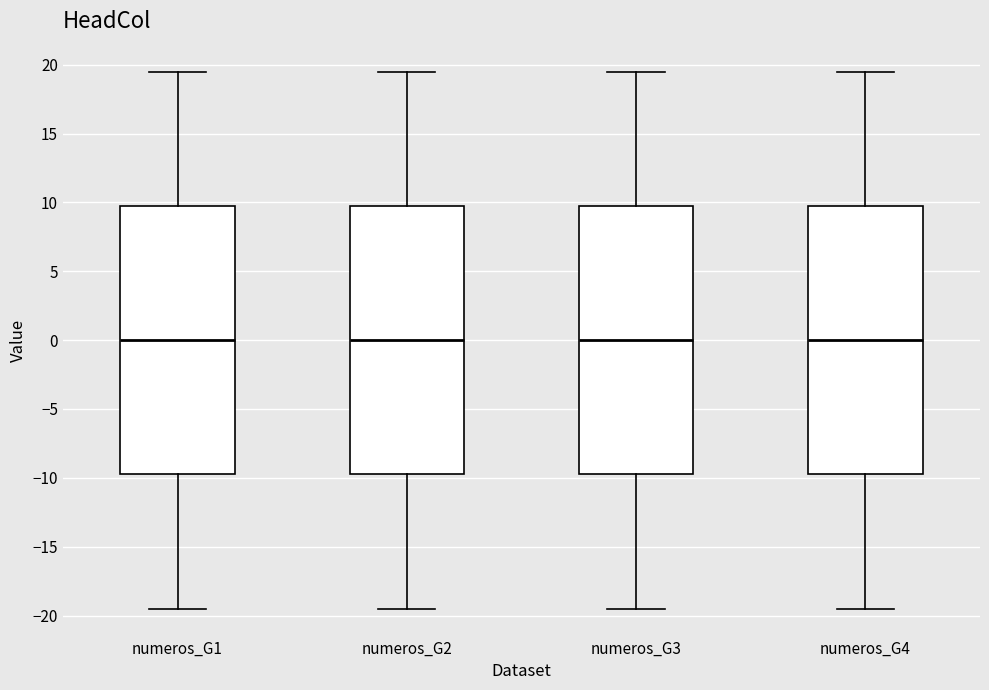

Reading left to right, transcribe this box plot: for each box, give where its median line is, the range the box spans, and where its two whiskers end, as read against the y-axis. The values are not printed on the chart, so give them approximately, as read against the axis.

numeros_G1: median 0.0, box -9.5 to 10.0, whiskers -19.5 to 19.5
numeros_G2: median 0.0, box -9.5 to 10.0, whiskers -19.5 to 19.5
numeros_G3: median 0.0, box -9.5 to 10.0, whiskers -19.5 to 19.5
numeros_G4: median 0.0, box -9.5 to 10.0, whiskers -19.5 to 19.5